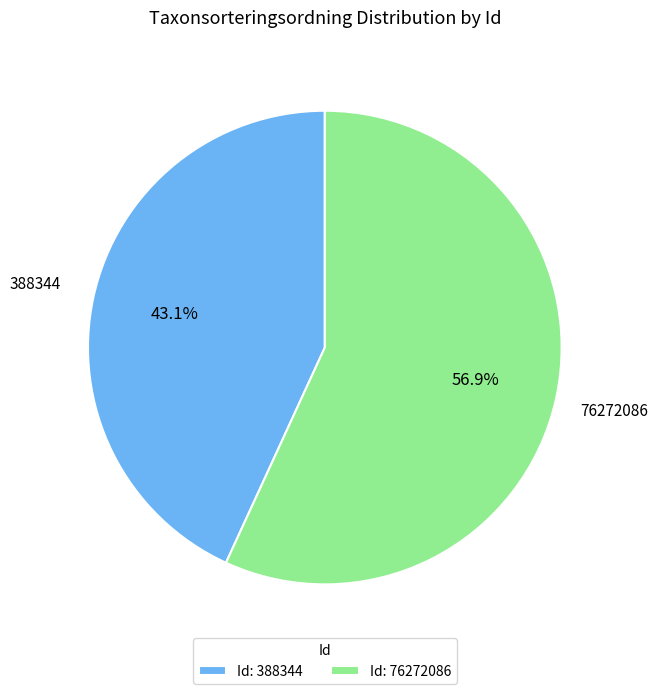

Between 388344 and 76272086, which is larger?

76272086